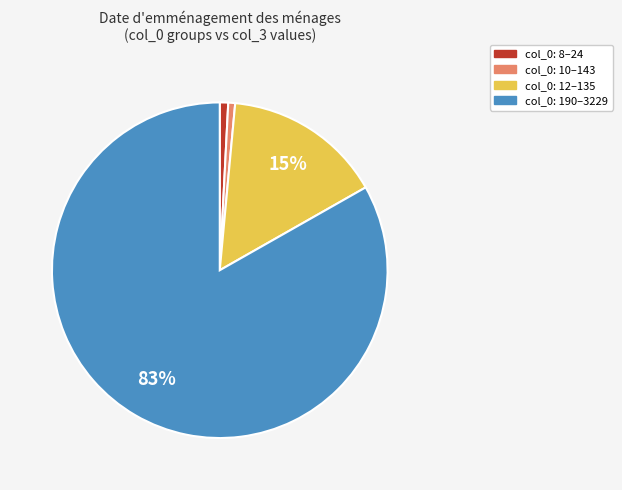

Is the sum of col_0: 10–143 and col_0: 8–24 greater than half?

No